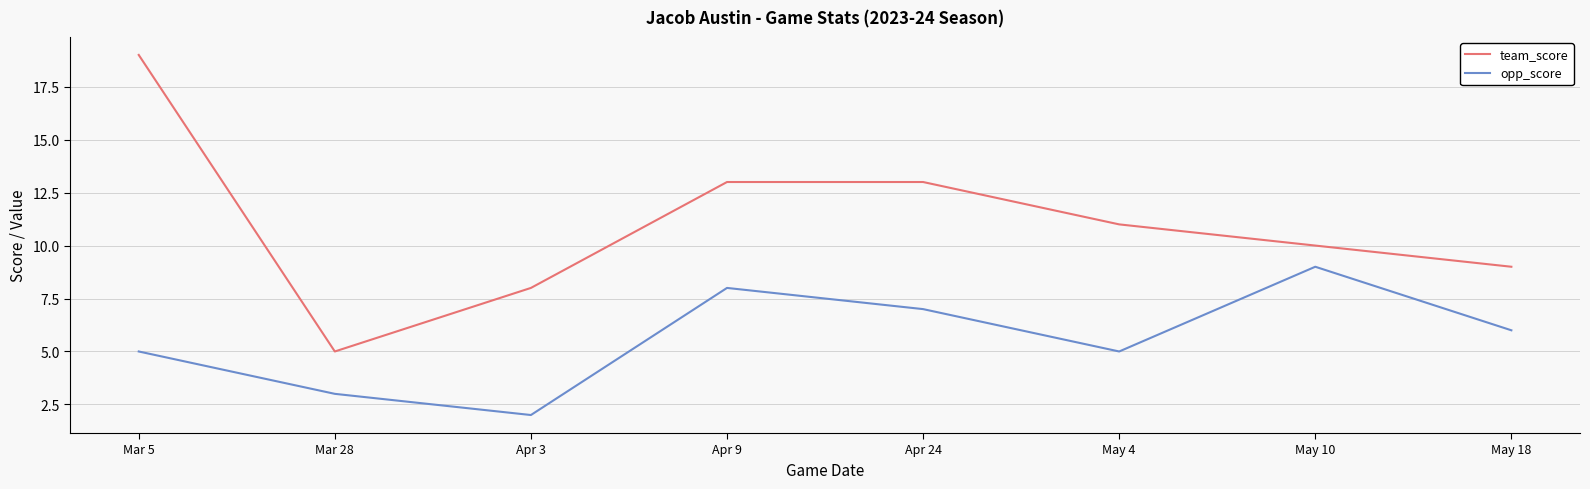

Which series has the largest total across all categories?

team_score